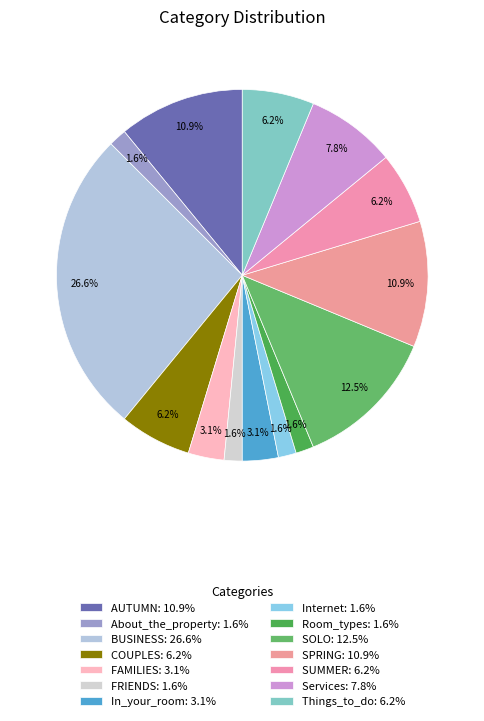

What percentage is NOT represented by Services?

92.2%